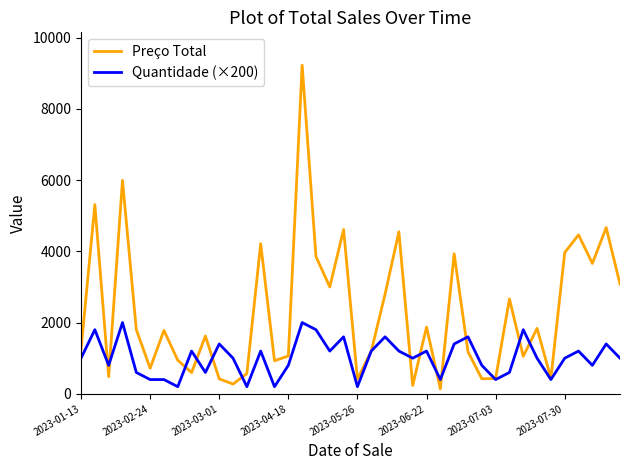

What are all the series names shown in the legend?

Preço Total, Quantidade (×200)